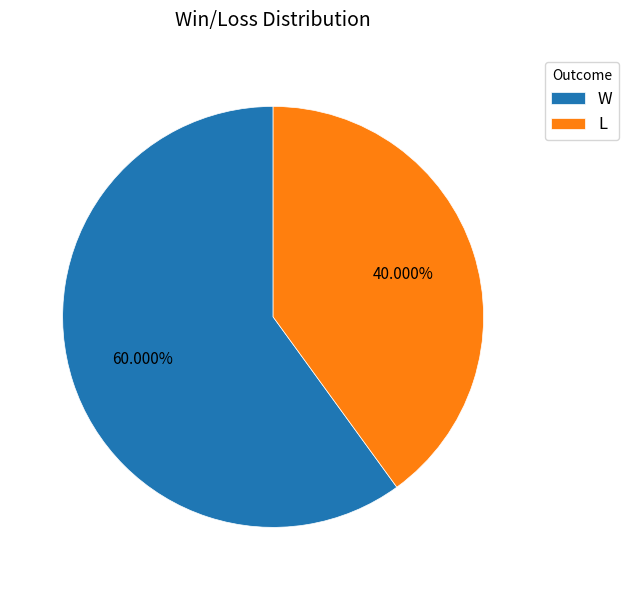

To the nearest percent, what percentage of the pie is L?

40%